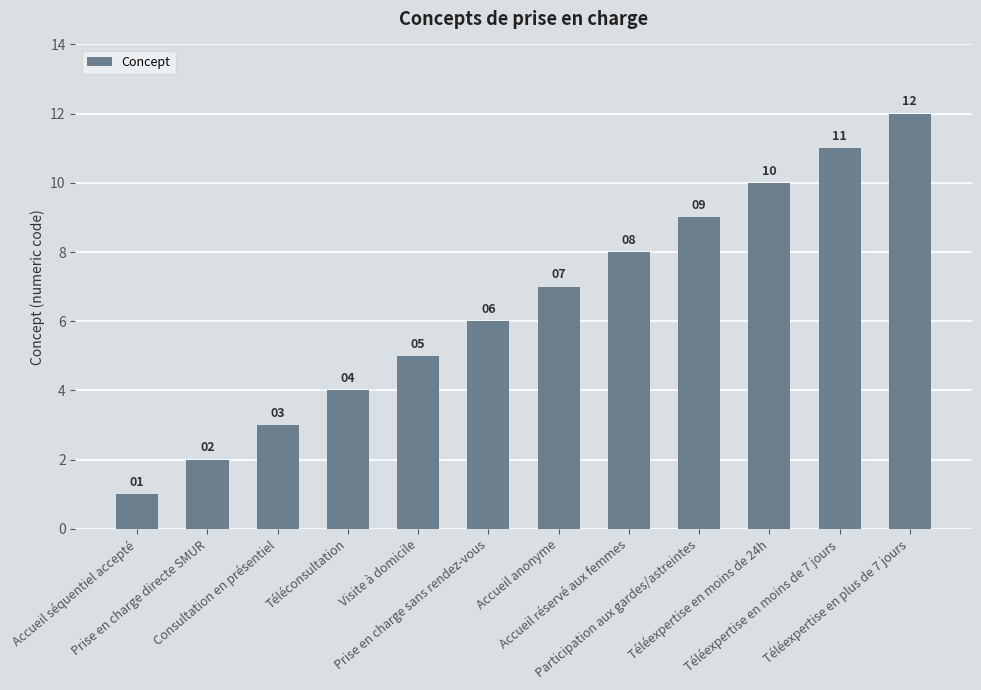

What position from the left is Téléexpertise en plus de 7 jours?

12